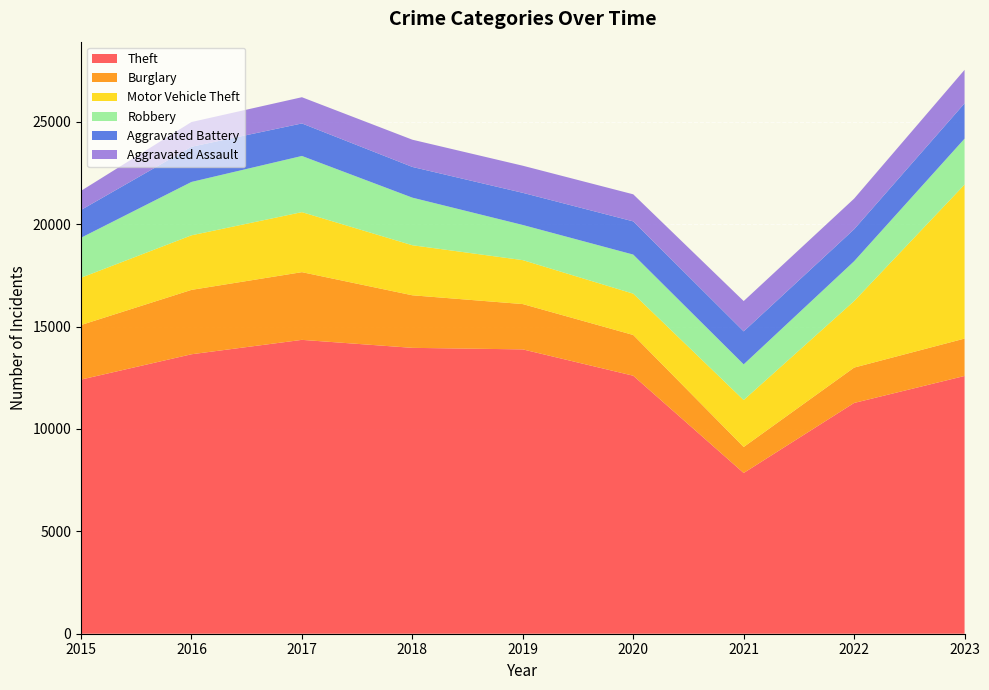

Reading left to right, transcribe all the data shown in this chart.

Theft: 2015=12412	2016=13649	2017=14352	2018=13962	2019=13887	2020=12601	2021=7851	2022=11271	2023=12589
Burglary: 2015=2665	2016=3144	2017=3307	2018=2567	2019=2213	2020=1990	2021=1269	2022=1727	2023=1826
Motor Vehicle Theft: 2015=2308	2016=2665	2017=2931	2018=2444	2019=2146	2020=2017	2021=2292	2022=3248	2023=7521
Robbery: 2015=1955	2016=2607	2017=2744	2018=2325	2019=1717	2020=1909	2021=1744	2022=1946	2023=2242
Aggravated Battery: 2015=1356	2016=1719	2017=1588	2018=1500	2019=1570	2020=1622	2021=1611	2022=1562	2023=1725
Aggravated Assault: 2015=934	2016=1207	2017=1281	2018=1330	2019=1324	2020=1322	2021=1480	2022=1496	2023=1636